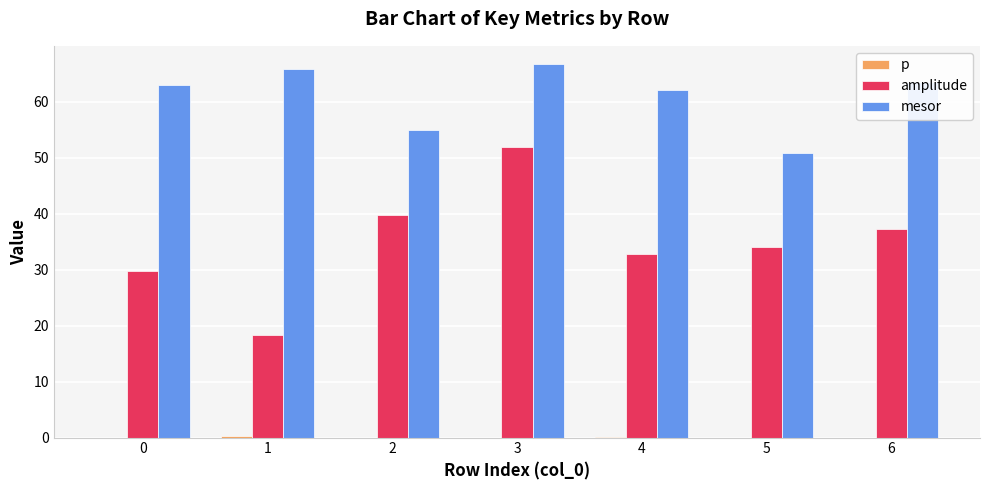

The value of mesor at 0 is 18.4. True or false?

False